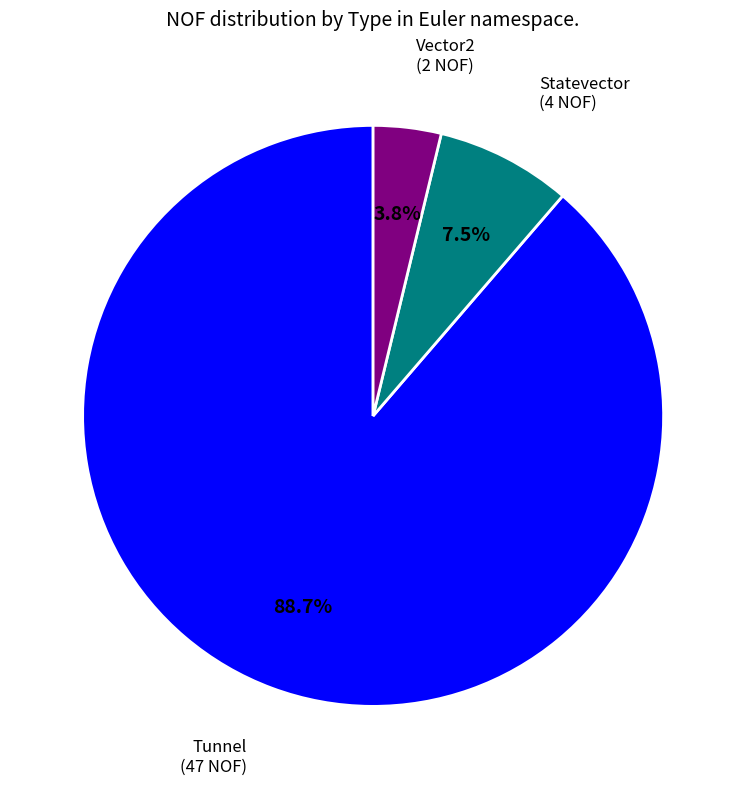

Is there any slice that represents more than half of the pie?

Yes